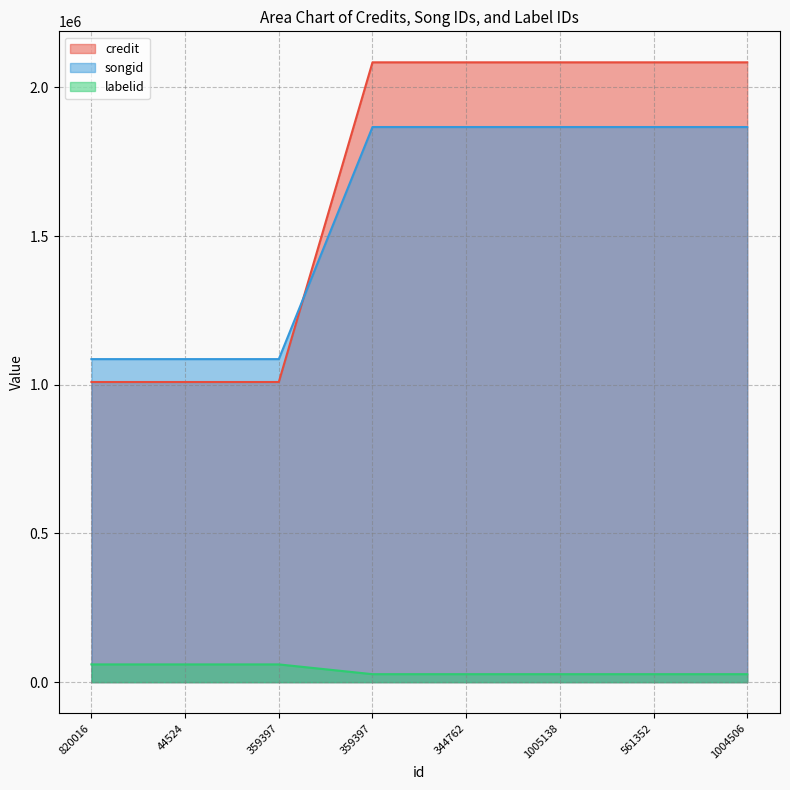

Which series has the largest range (max minus min)?

credit